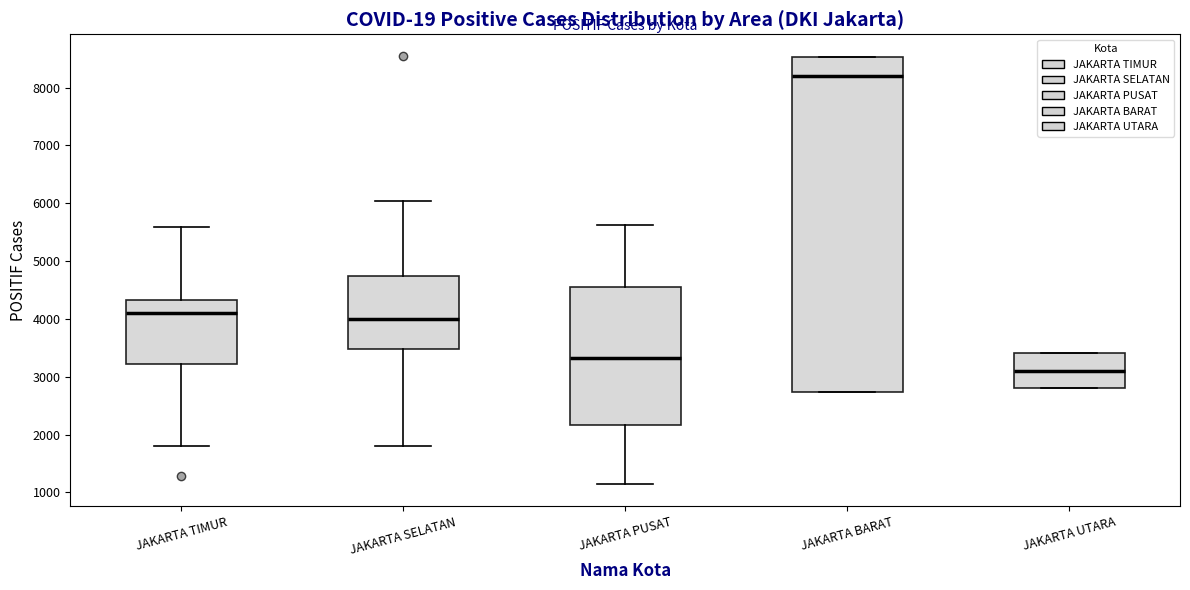

Reading left to right, transcribe this box plot: for each box, give where its median line is, the range the box spans, and where its two whiskers end, as read against the y-axis. The values are not printed on the chart, so give them approximately, as read against the axis.

JAKARTA TIMUR: median 4100, box 3200 to 4300, whiskers 1800 to 5600
JAKARTA SELATAN: median 4000, box 3500 to 4700, whiskers 1800 to 6000
JAKARTA PUSAT: median 3300, box 2200 to 4500, whiskers 1100 to 5600
JAKARTA BARAT: median 8200, box 2700 to 8500, whiskers 2700 to 8500
JAKARTA UTARA: median 3100, box 2800 to 3400, whiskers 2800 to 3400